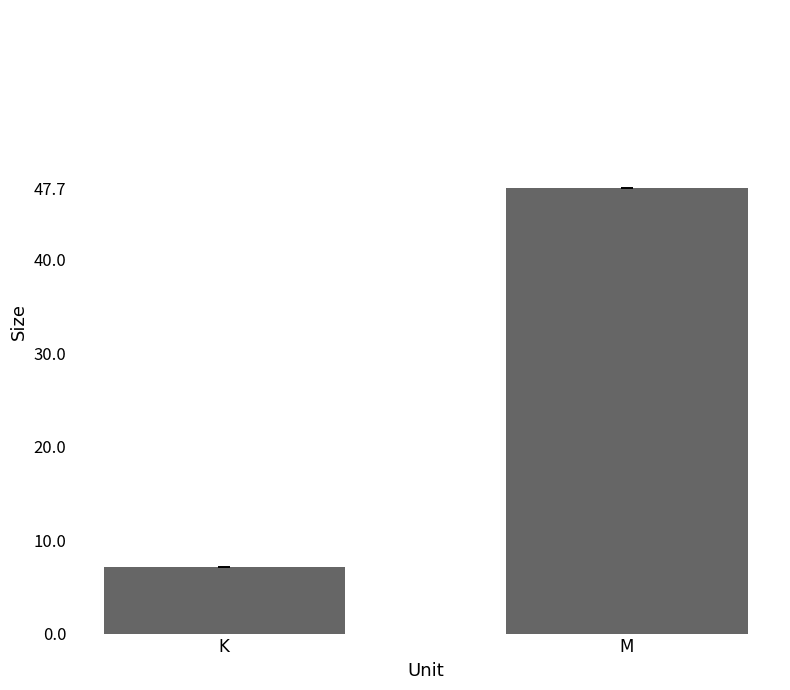

What is the label of the 1st bar from the right?

M